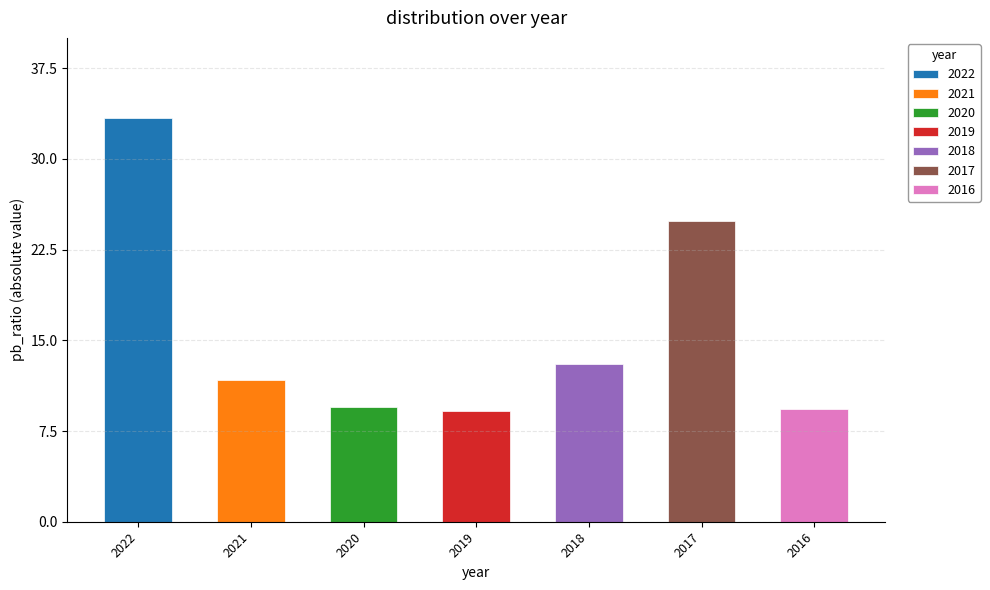

What is the value of the 2nd bar from the left?

-11.7